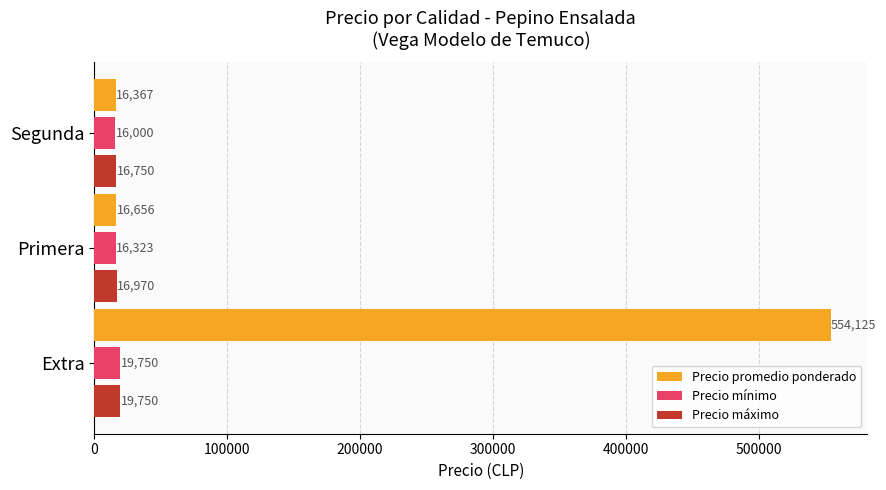

Between Primera and Segunda, which series saw the biggest shift?

Precio mínimo